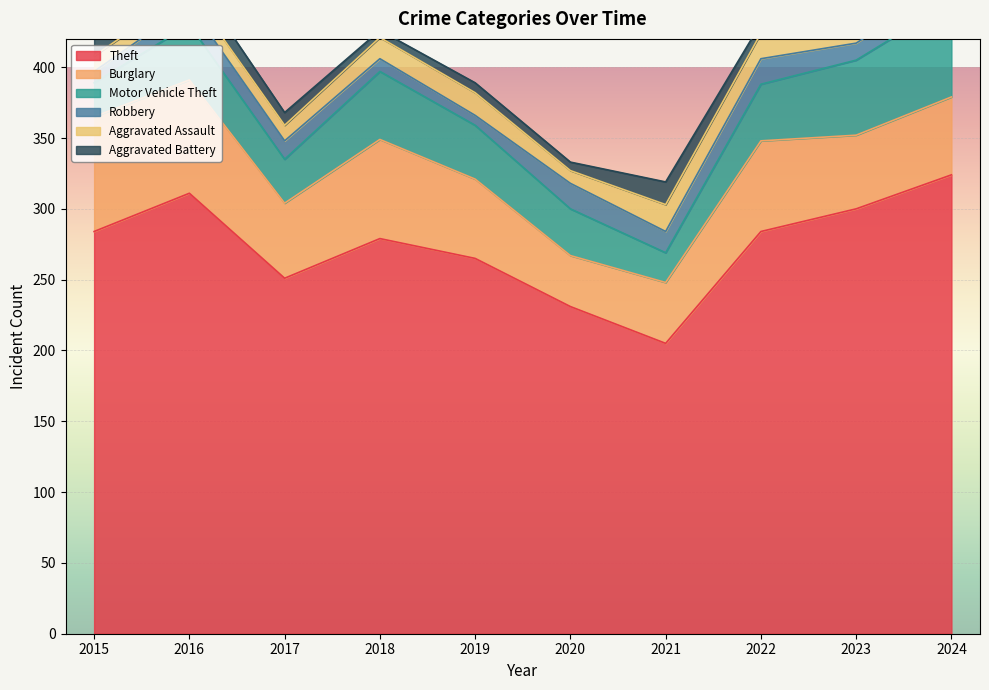

Which series has the largest total across all categories?

Theft